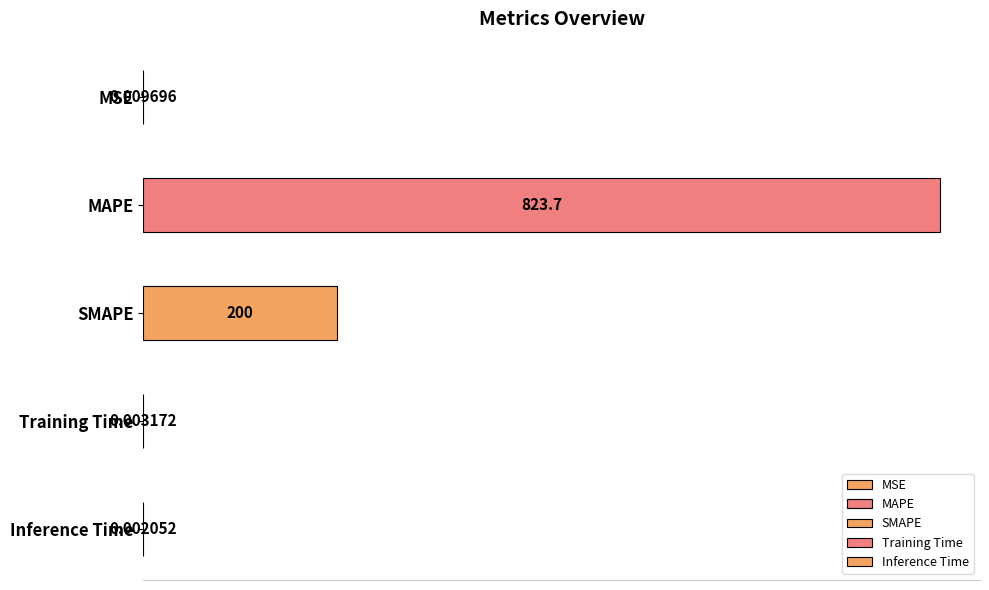

Which label corresponds to the smallest value in the chart?

Inference Time